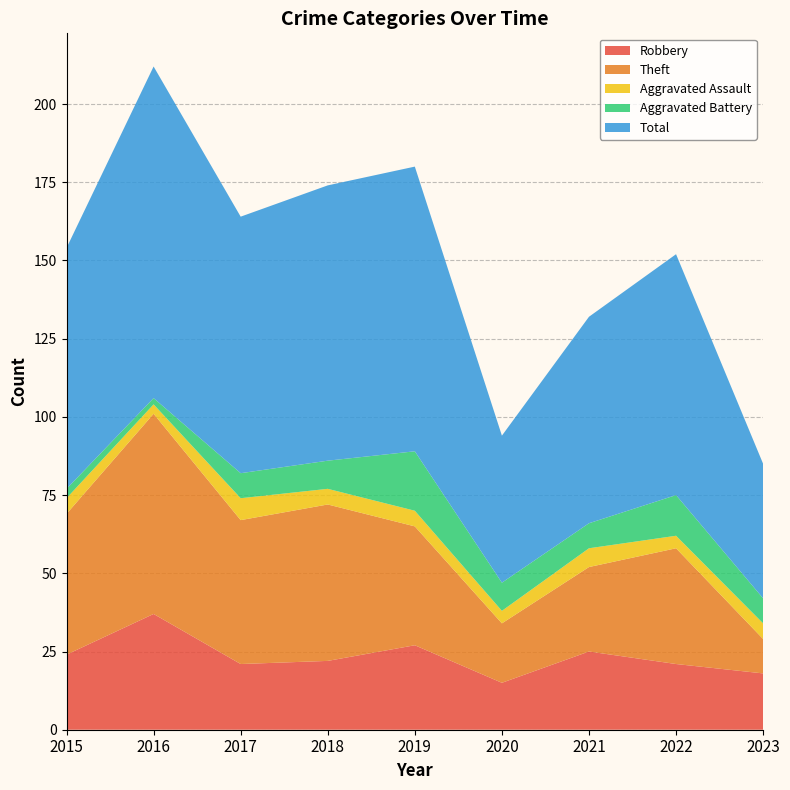

Reading right to left, list all the values displayed in this chart.

Robbery: 18	21	25	15	27	22	21	37	24
Theft: 11	37	27	19	38	50	46	64	45
Aggravated Assault: 5	4	6	4	5	5	7	3	5
Aggravated Battery: 8	13	8	9	19	9	8	2	3
Total: 43	77	66	47	91	88	82	106	77